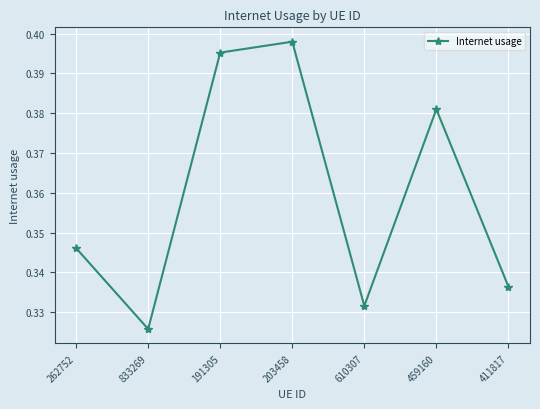

True or false: the data shows 0.1 at 610307.

False